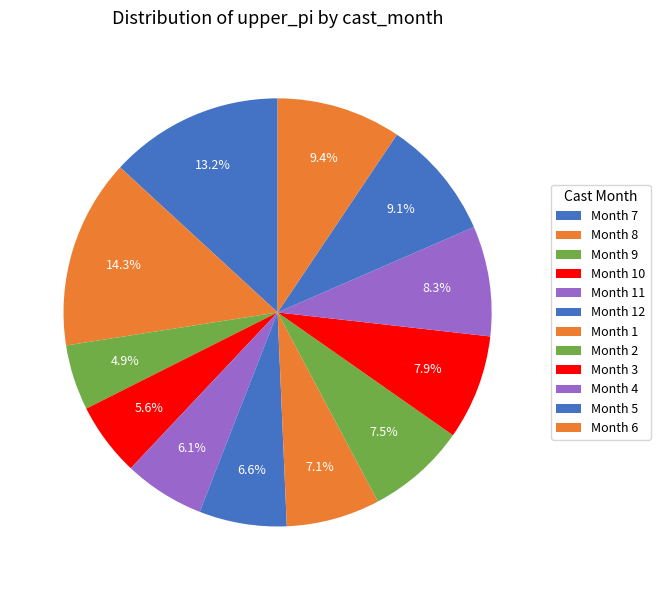

How many segments does this pie chart have?

12